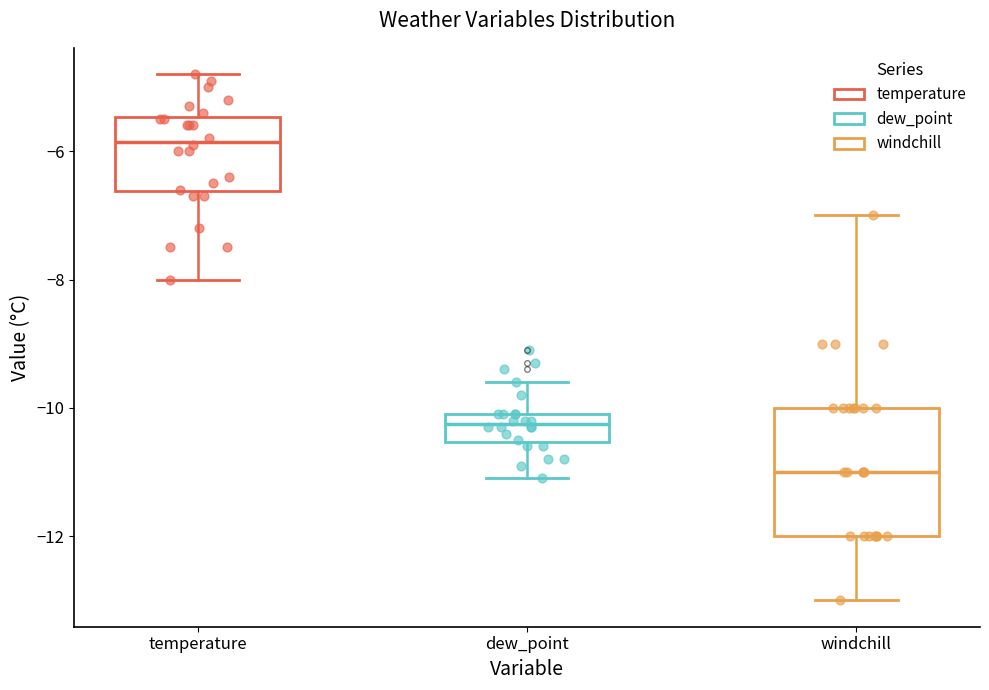

Where is the lower edge of the box for dew_point on the y-axis? The values are not printed on the chart, so give them approximately, as read against the axis.

-10.6